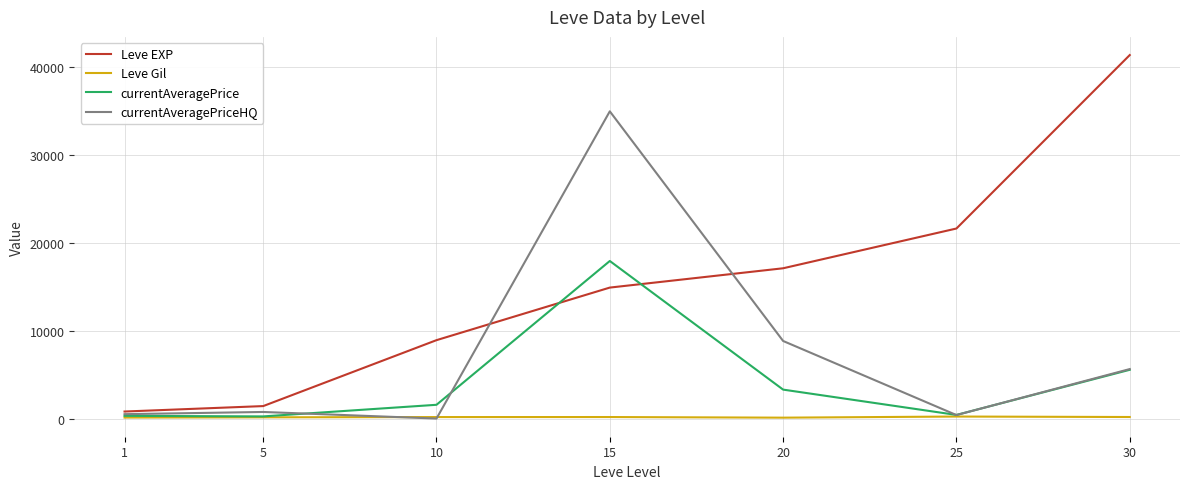

The value of Leve Gil at 20 is 101.0. True or false?

True